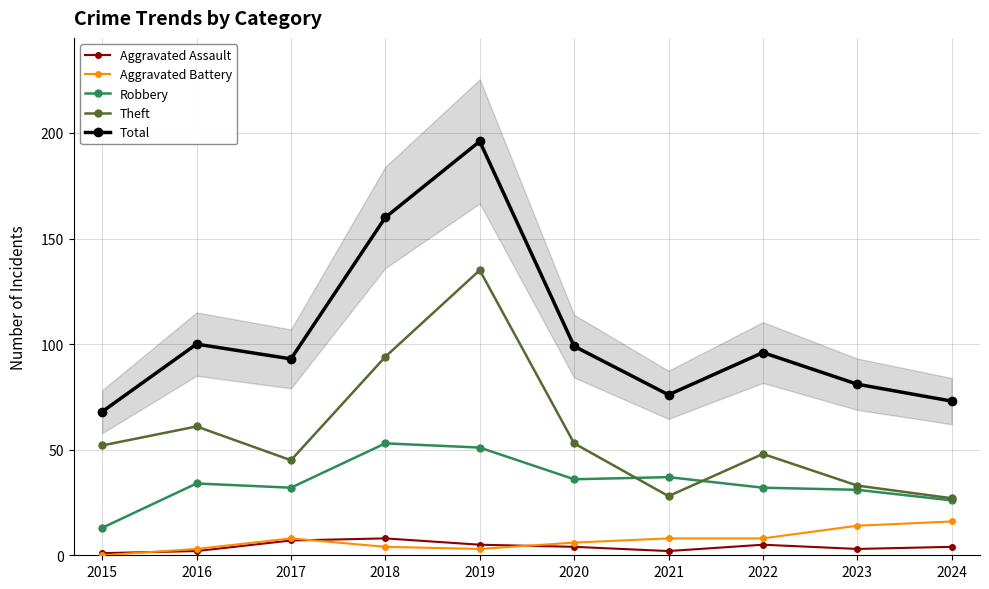

At which category is the sum across all series the highest?

2019